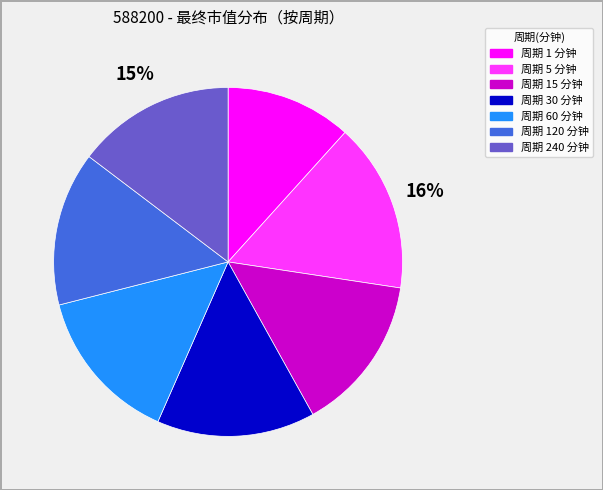

Is there any slice that represents more than half of the pie?

No